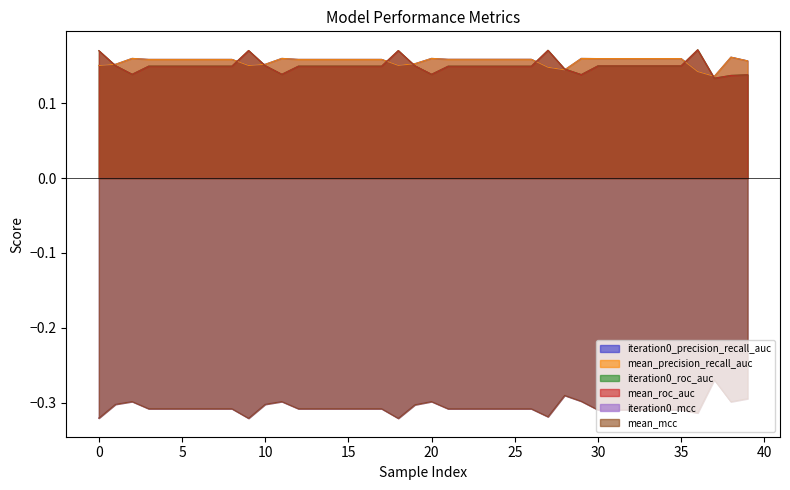

What is the difference between the second highest and minimum values in the mean_precision_recall_auc series?

0.1